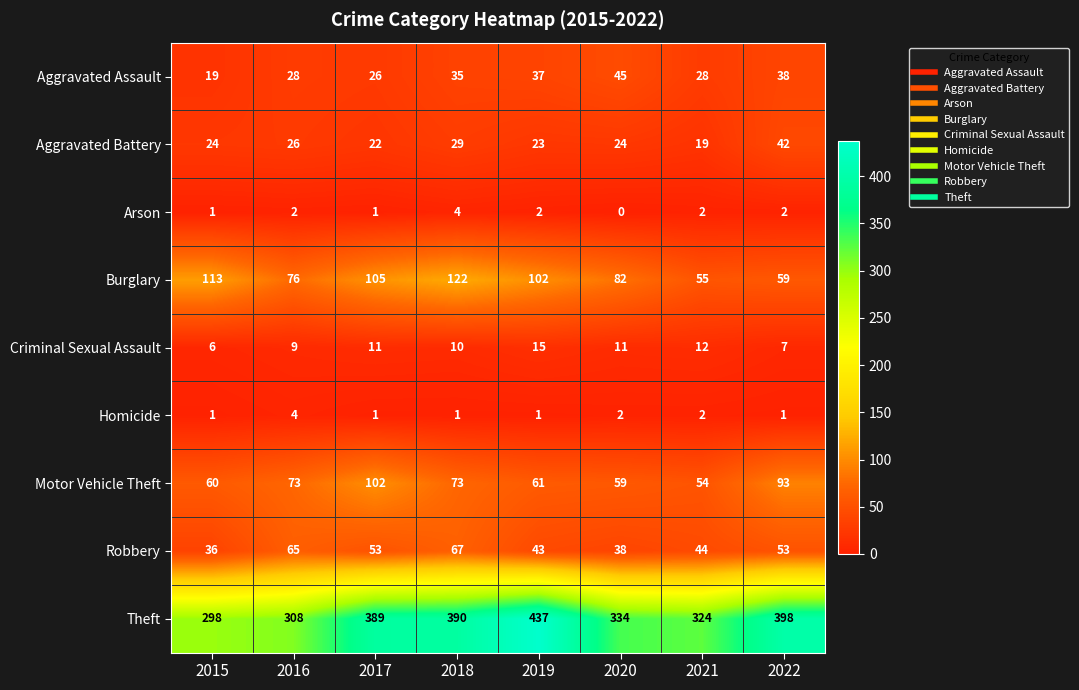

What is the difference between the maximum and minimum values in the Homicide series?

3